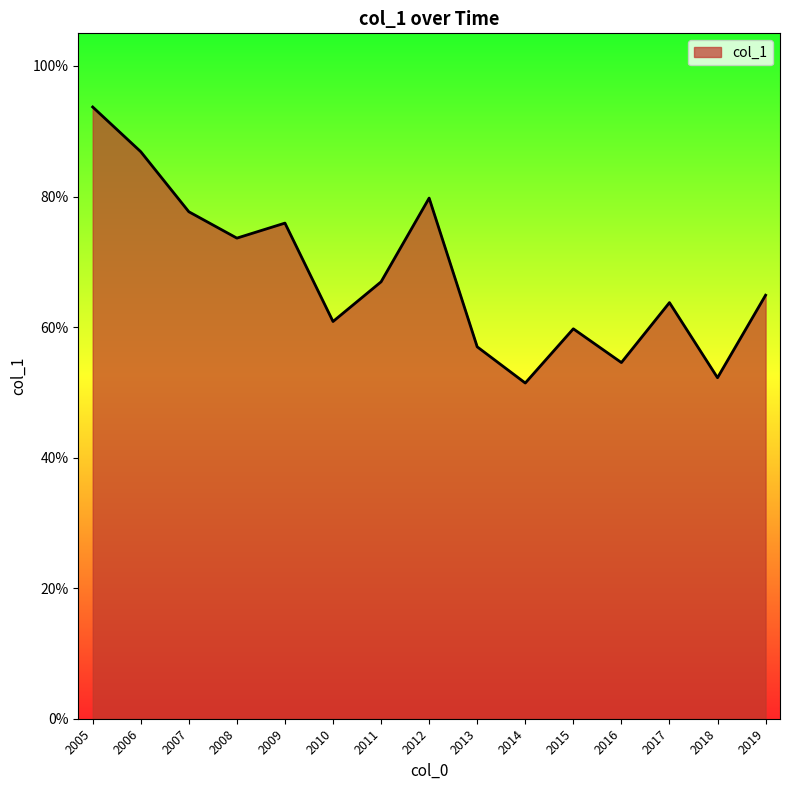

What is the maximum value shown in the chart?

0.9